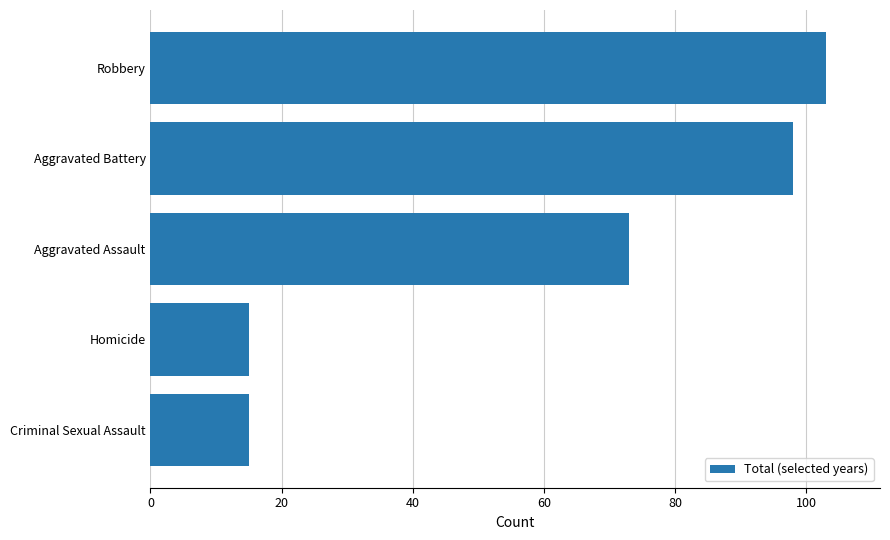

The value at Criminal Sexual Assault is 20. True or false?

False